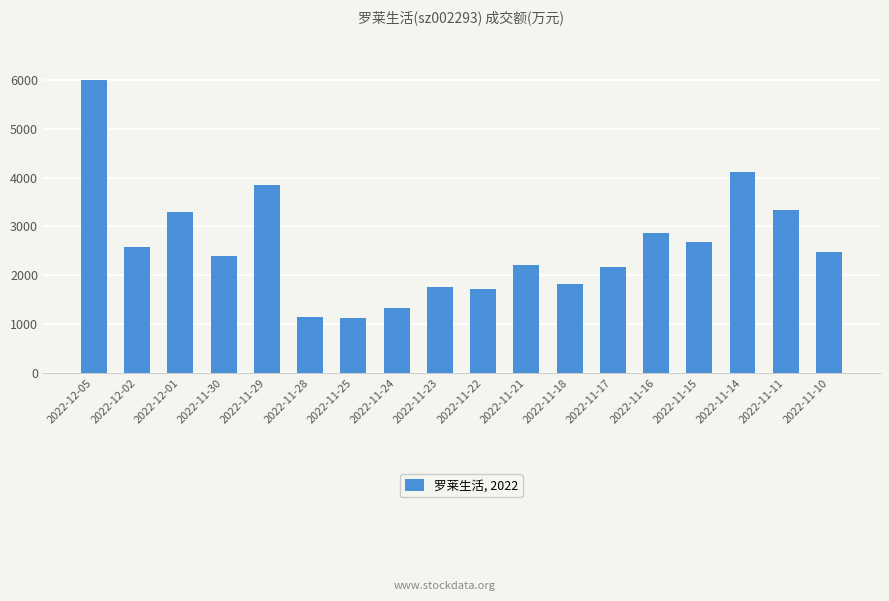

What is the minimum value shown in the chart?

1134